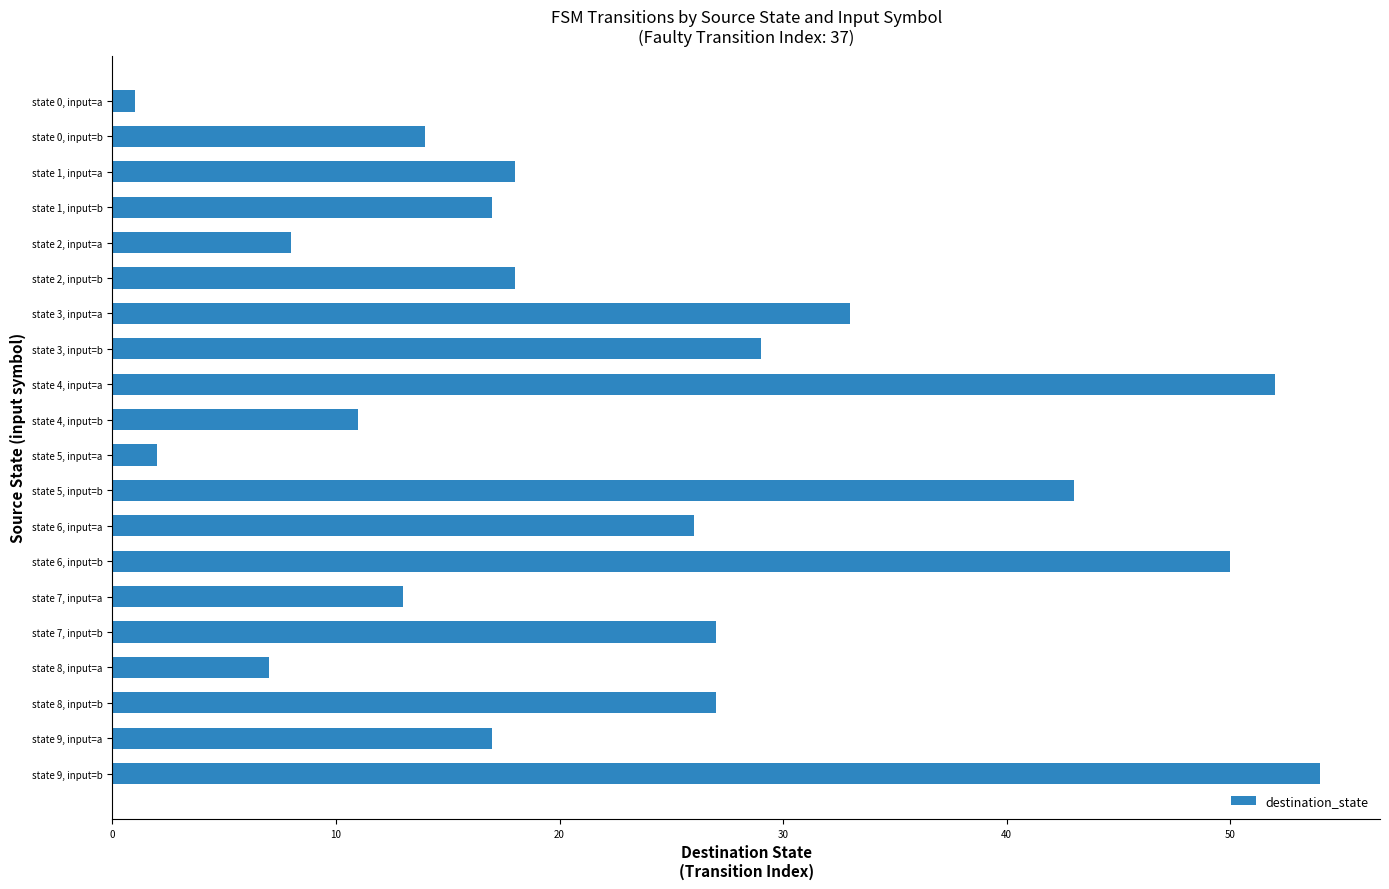

Reading top to bottom, list all the values displayed in this chart.

state 0, input=a=1	state 0, input=b=14	state 1, input=a=18	state 1, input=b=17	state 2, input=a=8	state 2, input=b=18	state 3, input=a=33	state 3, input=b=29	state 4, input=a=52	state 4, input=b=11	state 5, input=a=2	state 5, input=b=43	state 6, input=a=26	state 6, input=b=50	state 7, input=a=13	state 7, input=b=27	state 8, input=a=7	state 8, input=b=27	state 9, input=a=17	state 9, input=b=54